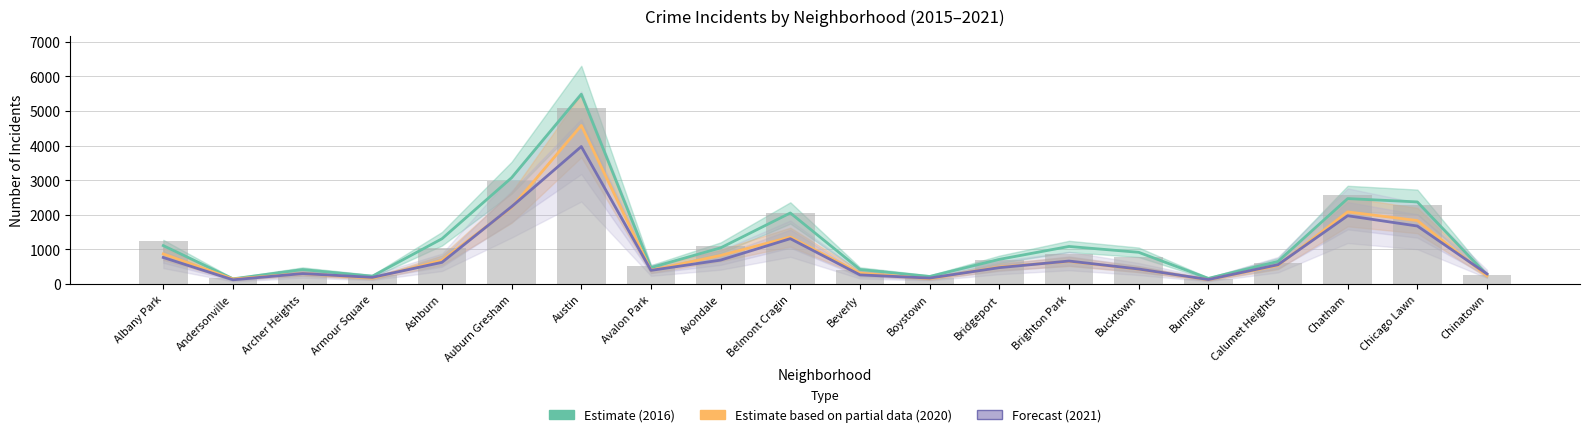

What is the difference between the highest and lowest values at Chinatown?

54